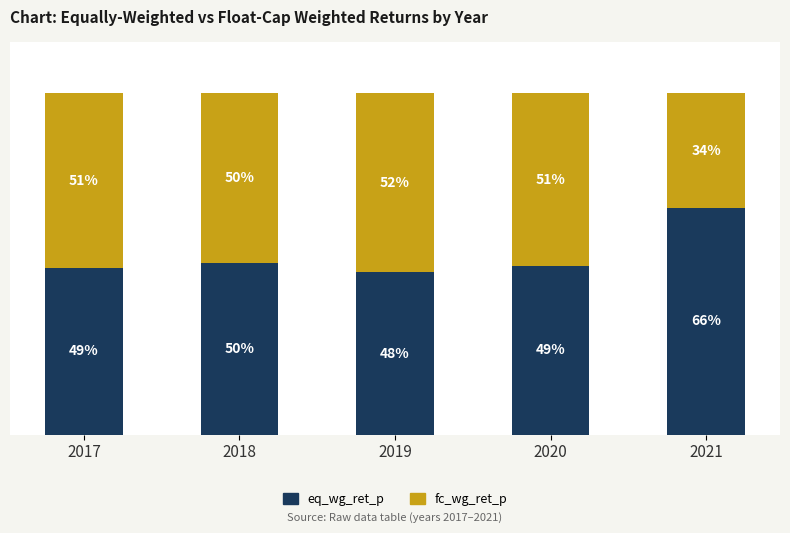

Are the bars grouped side by side (vs. stacked)?

No